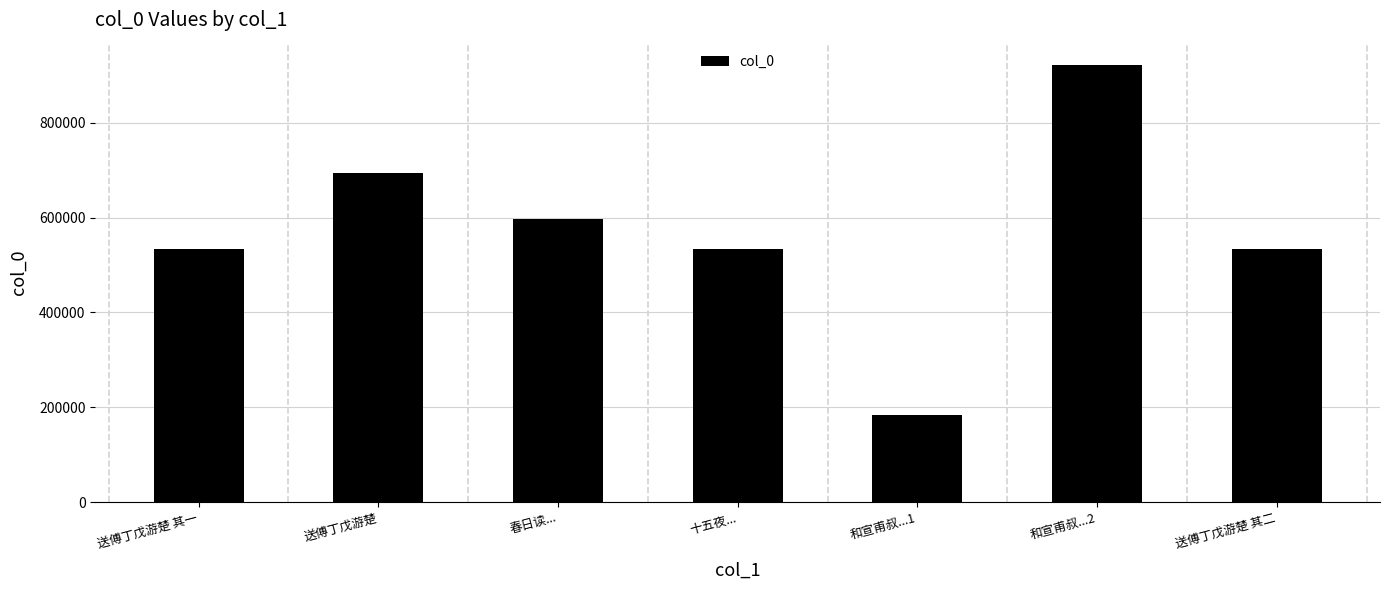

At which category does the chart reach its peak across all series?

和宣甫叔...2